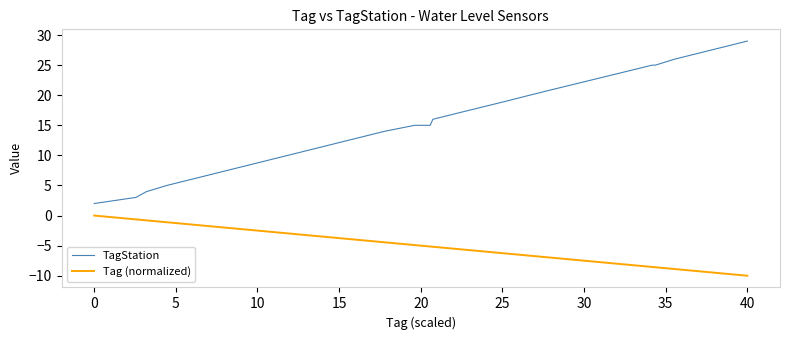

True or false: Tag (normalized) and TagStation intersect in this chart.

False